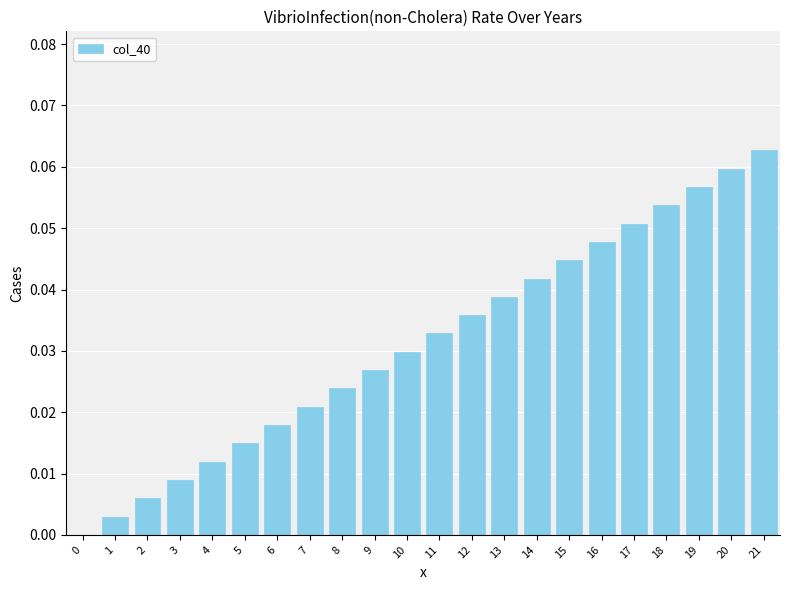

Which has a higher value, 2 or 8?

8